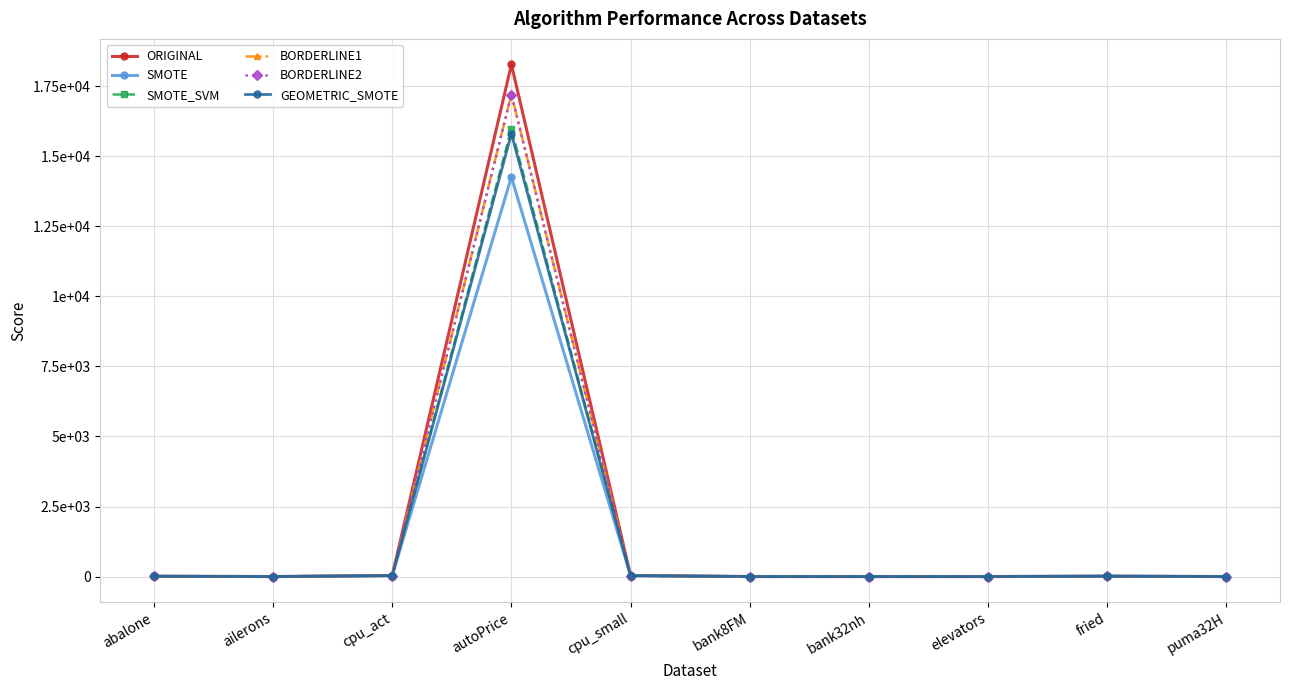

At which category is the sum across all series the highest?

autoPrice